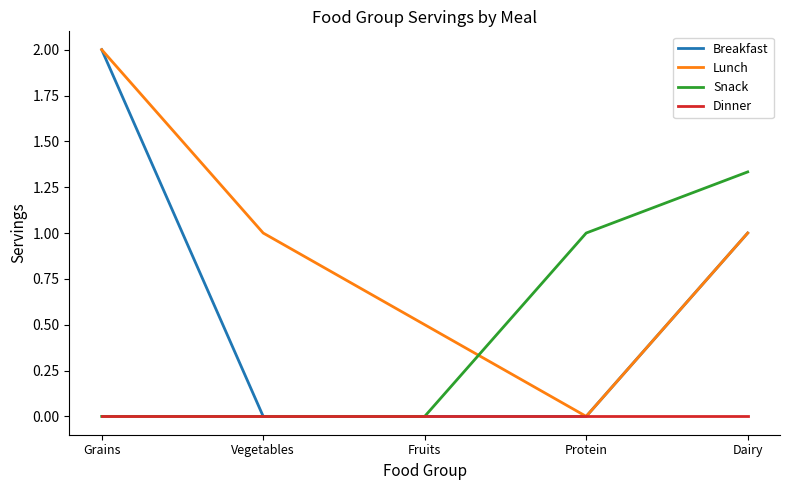

What position from the right is Fruits?

3